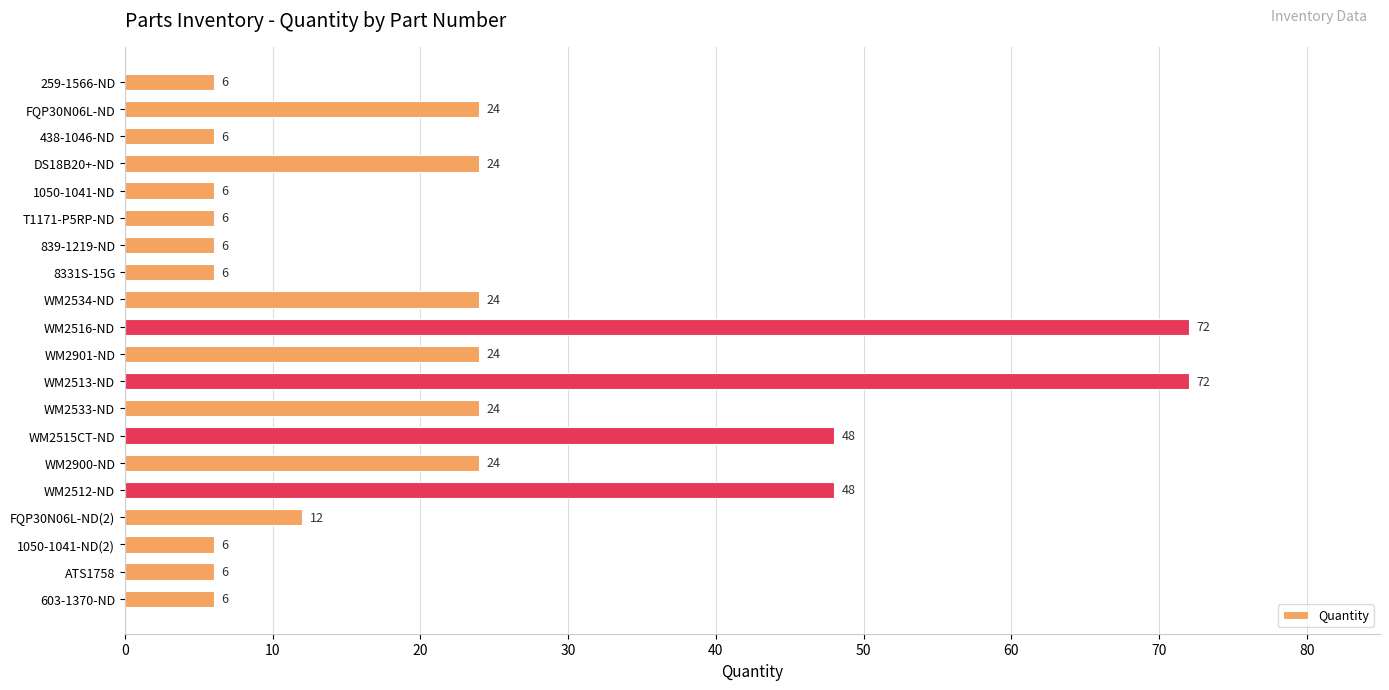

What is the smallest value displayed?

6